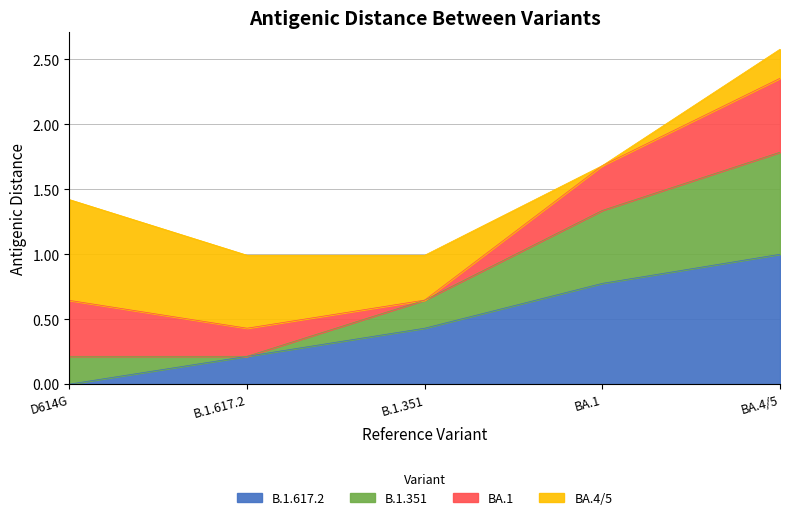

The value of B.1.351 at BA.4/5 is 3.9. True or false?

False